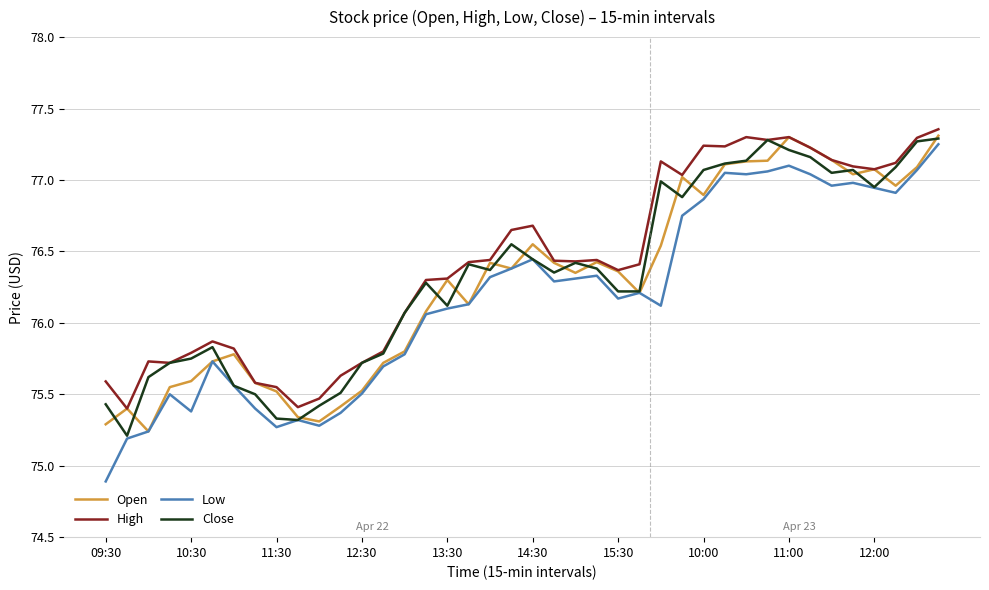

What is the minimum value shown in the chart?

74.9